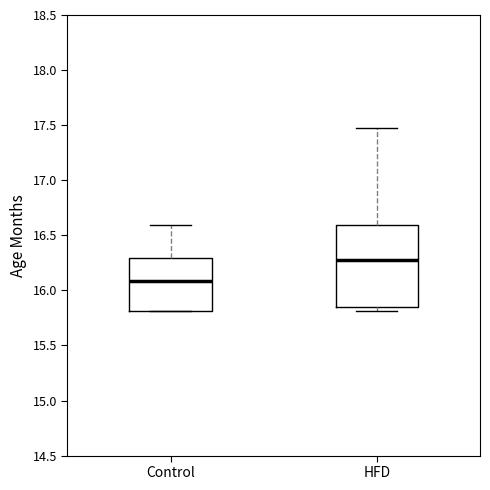

Which box's median line is the lowest?

Control